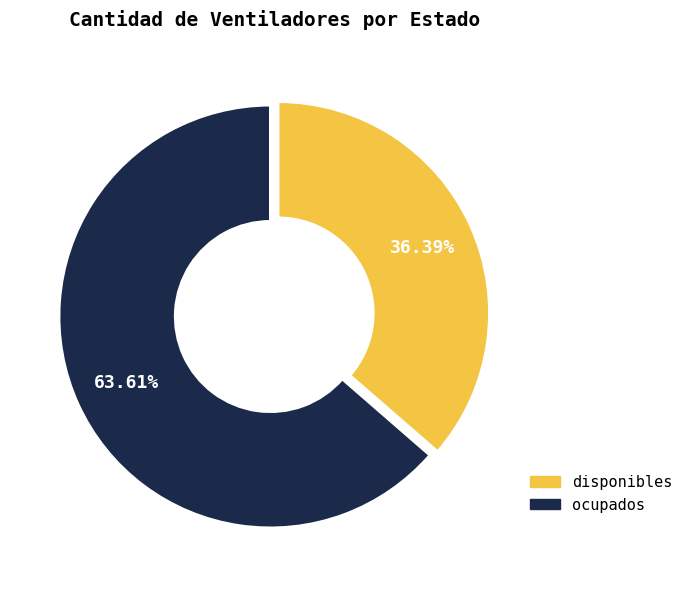

How many segments does this pie chart have?

2